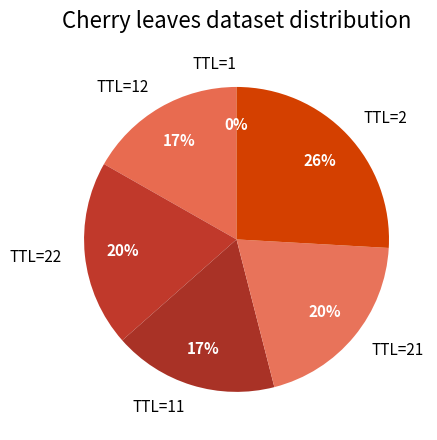

What is the largest slice in the pie chart?

TTL=2